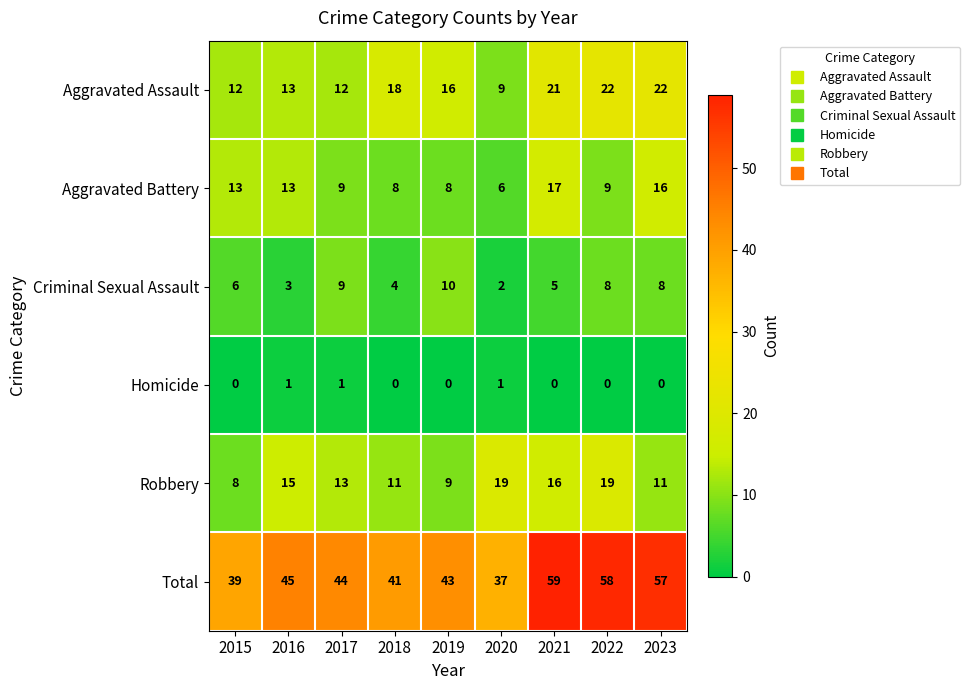

Rank the series at 2023 from highest to lowest value.

Total, Aggravated Assault, Aggravated Battery, Robbery, Criminal Sexual Assault, Homicide